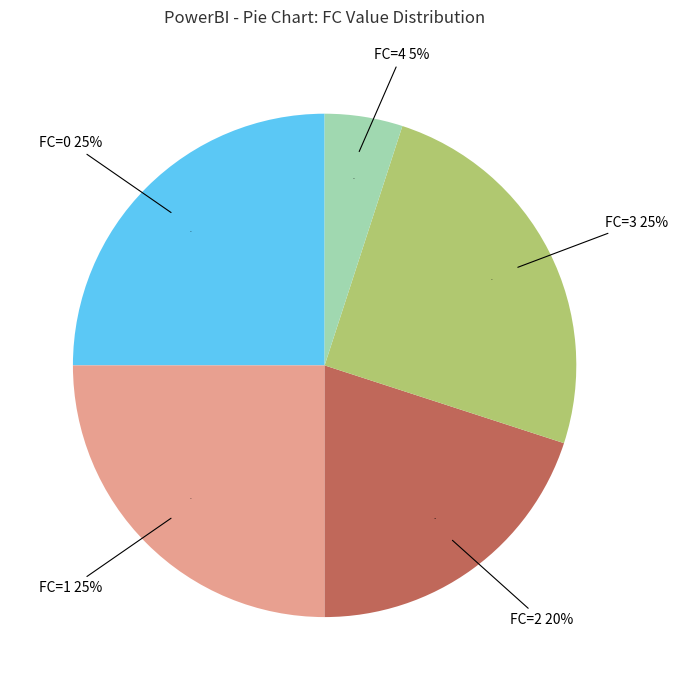

To the nearest percent, what is the difference between the FC=4 and FC=2 slice percentages?

15%